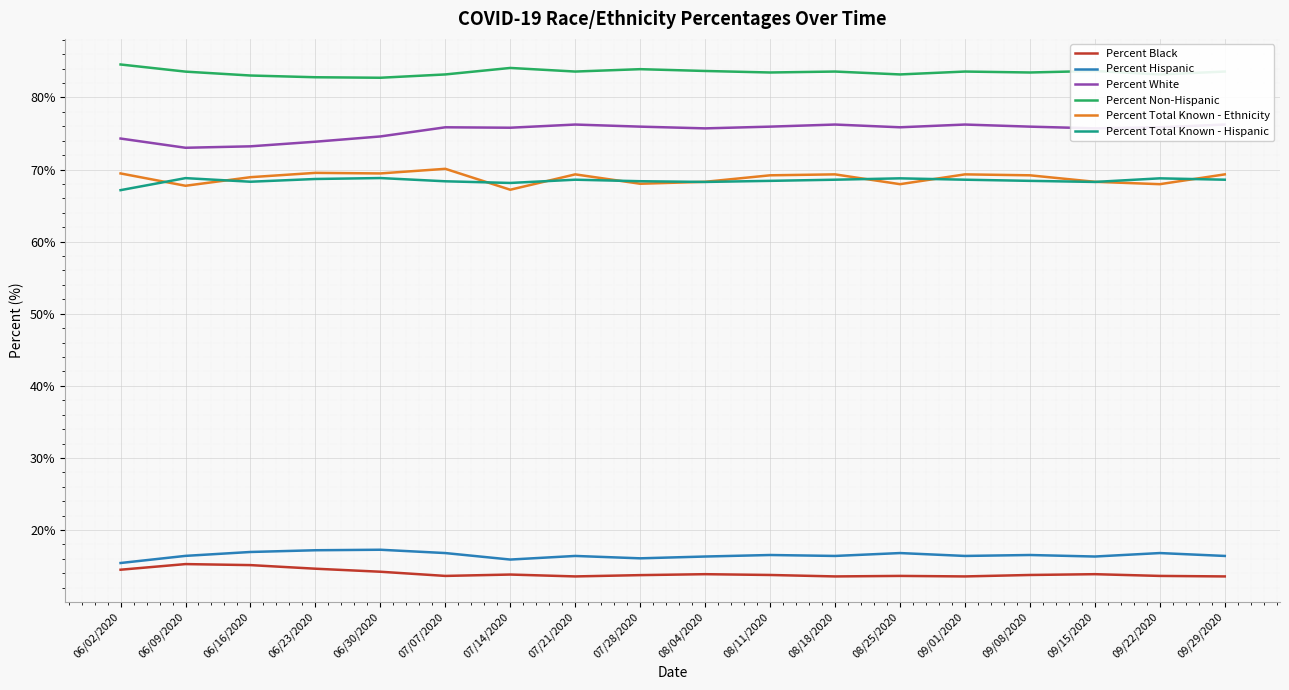

What are all the series names shown in the legend?

Percent Black, Percent Hispanic, Percent White, Percent Non-Hispanic, Percent Total Known - Ethnicity, Percent Total Known - Hispanic